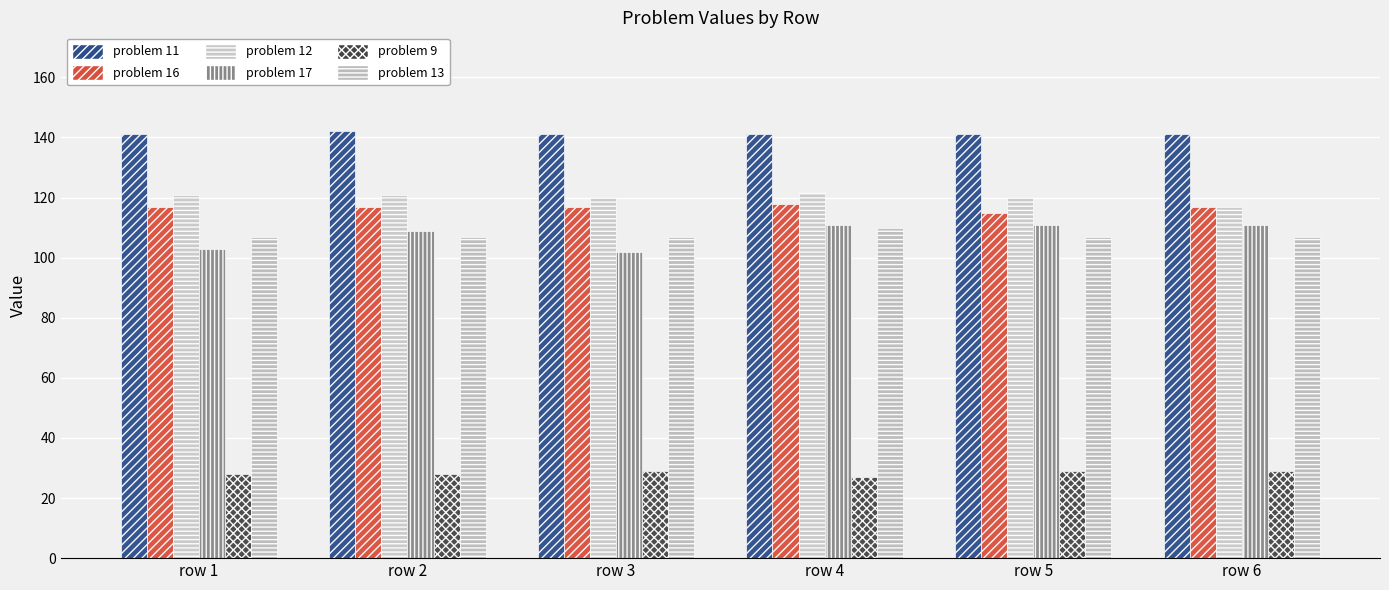

What is the total value across all series at row 4?

629